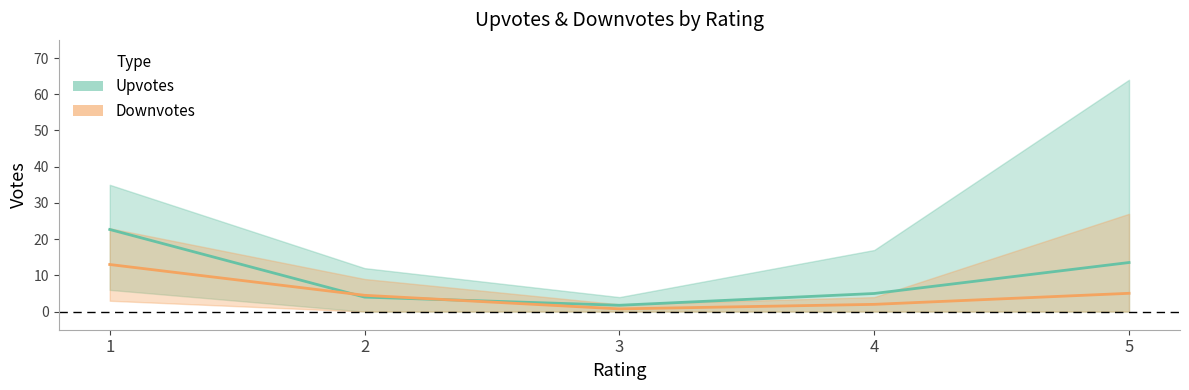

At 3, list the series in order from largest to smallest.

Upvotes (mean), Downvotes (mean)